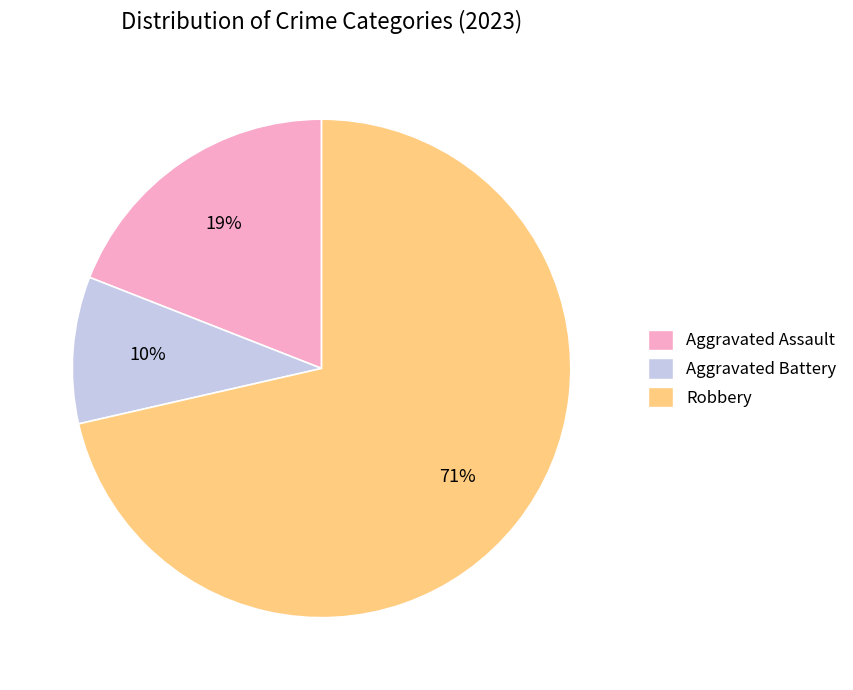

Is it true that Robbery is 83% of the pie?

False